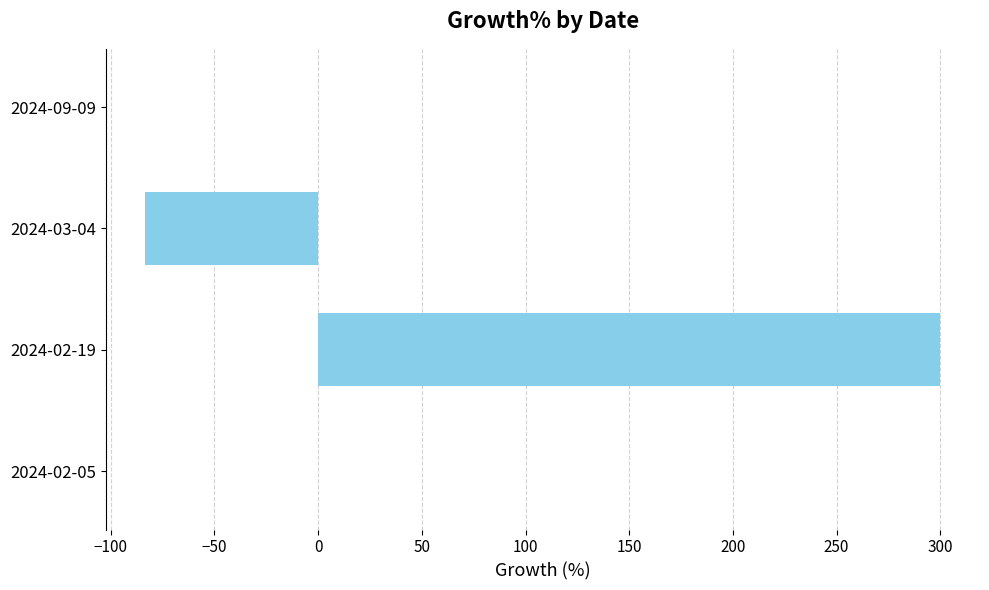

Is it true that the value at 2024-02-05 is 0.0?

True